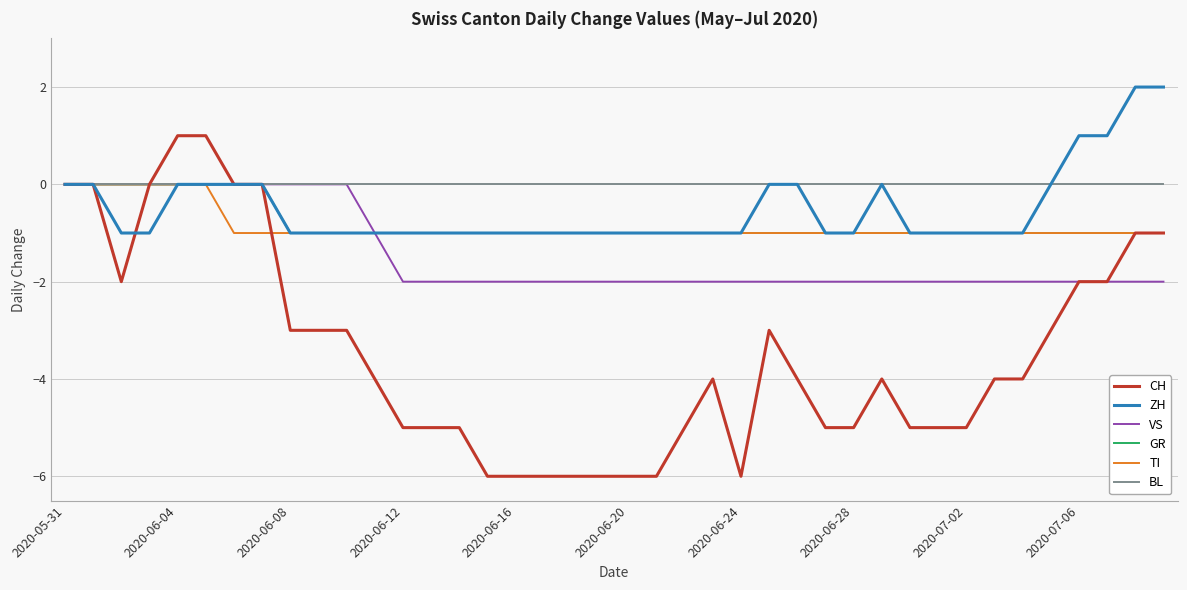

What is the smallest value displayed?

-6